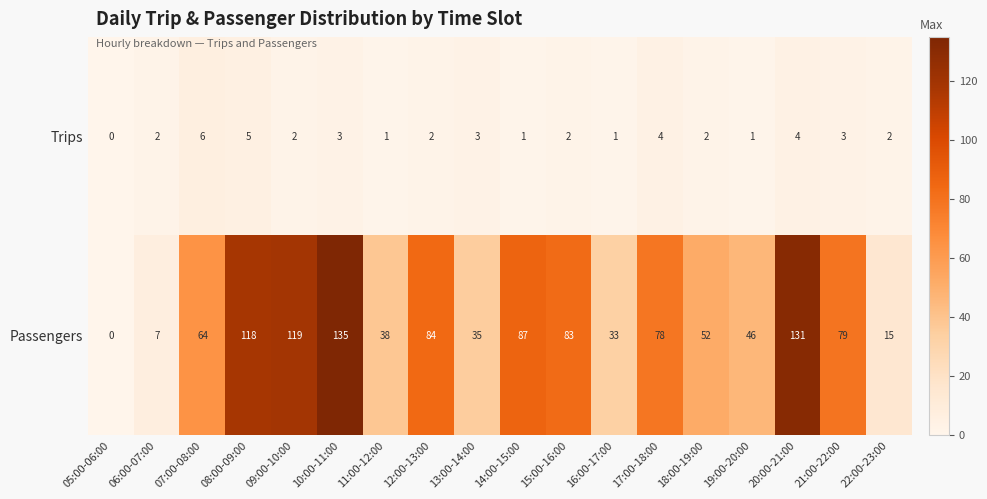

How many values in the Passengers series are below 78?

9